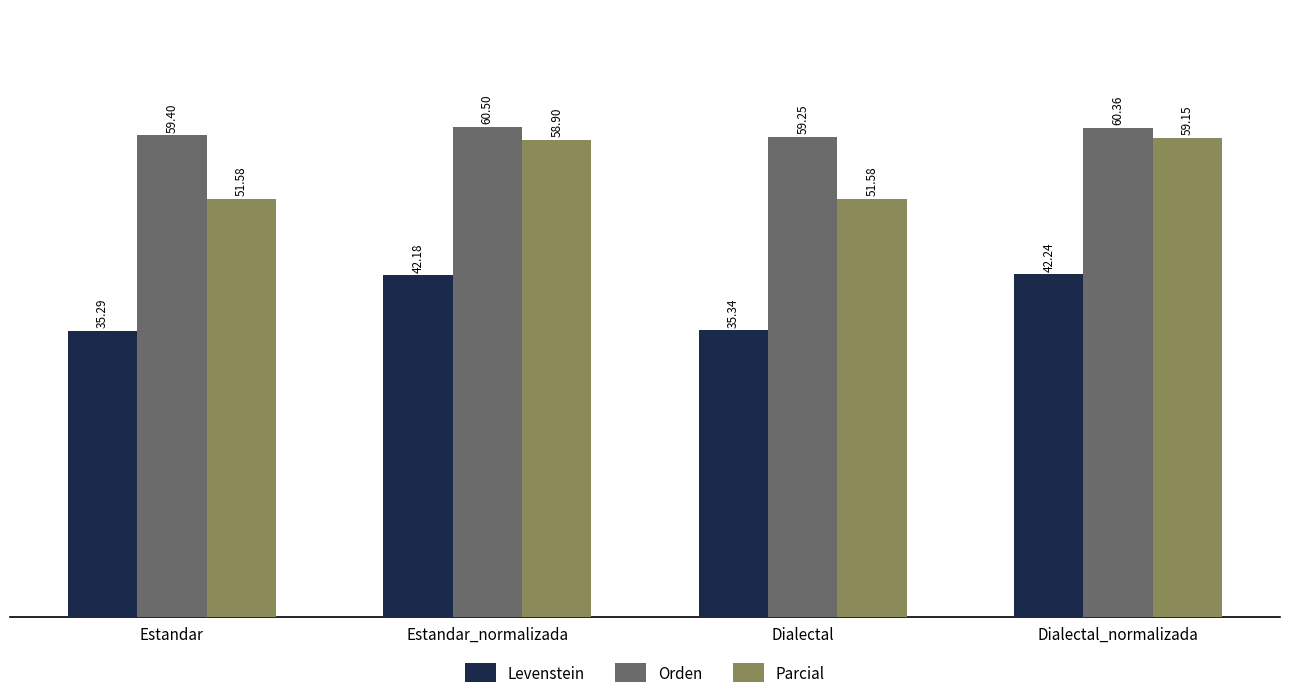

Which series changed the most between Estandar_normalizada and Dialectal?

Parcial